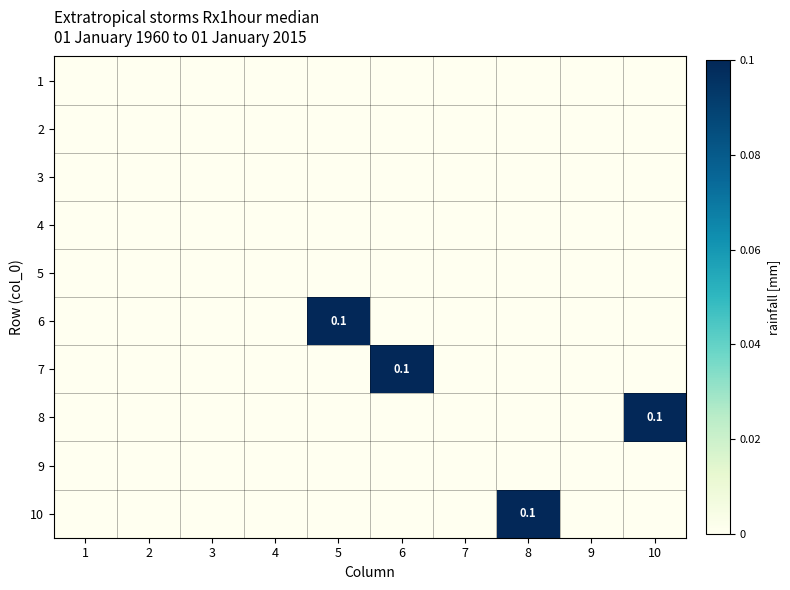

The value of 2 at 10 is 0.0. True or false?

True